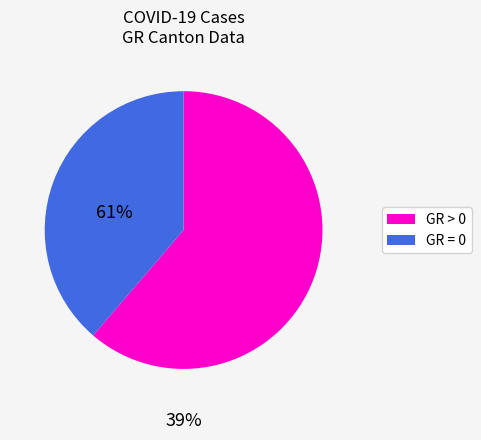

How many segments does this pie chart have?

2